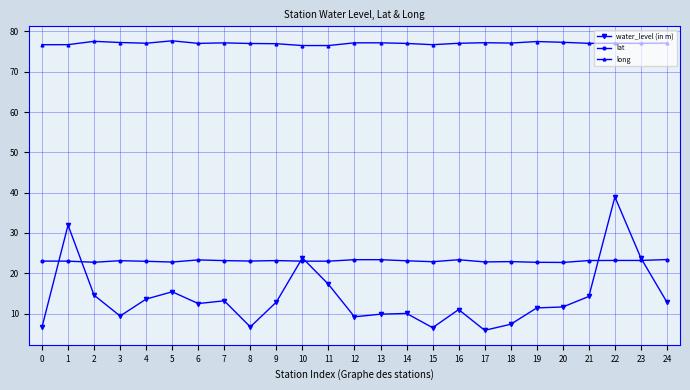

Does the chart have visible grid lines?

Yes